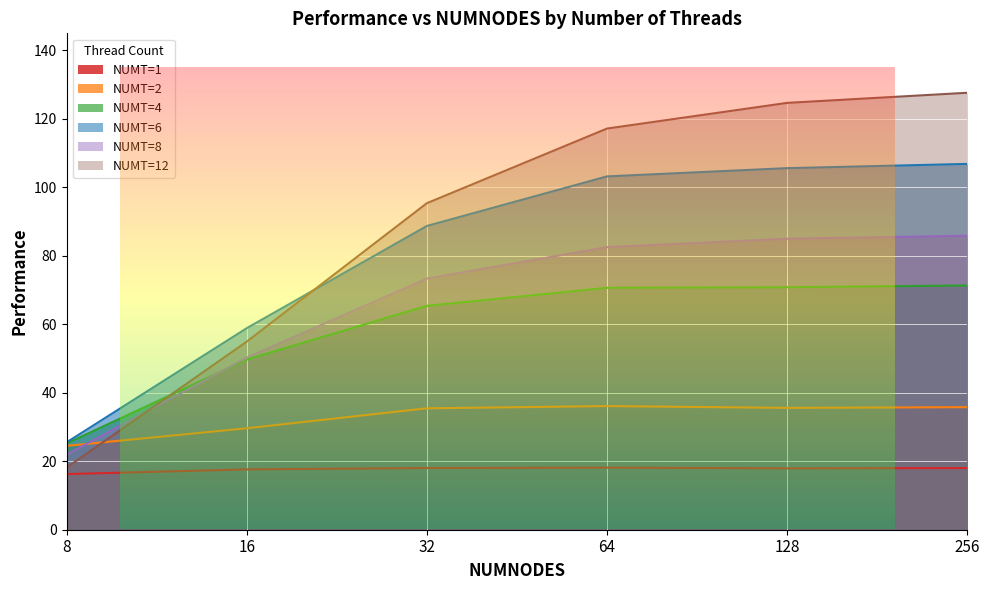

What is the highest value of the NUMT=1 series?

18.1